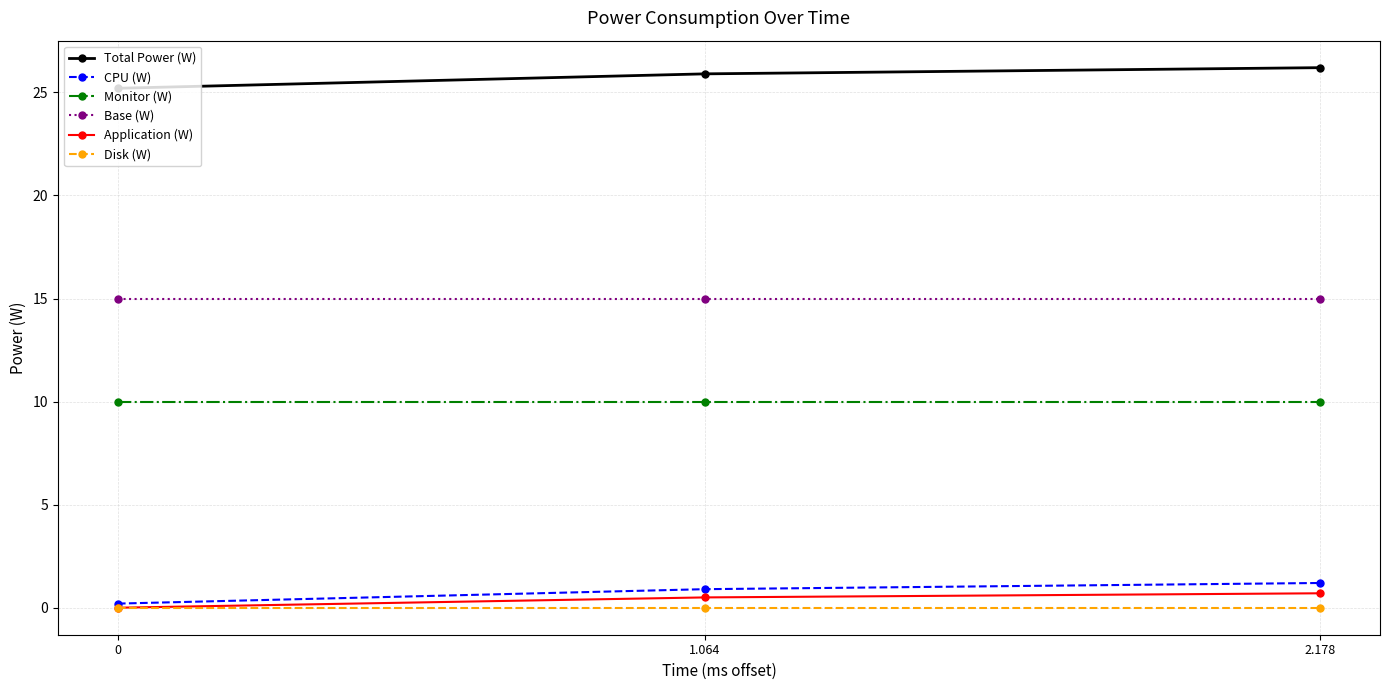

Reading left to right, transcribe all the data shown in this chart.

Total Power (W): 25.2	25.9	26.2
CPU (W): 0.2	0.9	1.2
Monitor (W): 10.0	10.0	10.0
Base (W): 15.0	15.0	15.0
Application (W): 0.0	0.5	0.7
Disk (W): 0.0	0.0	0.0